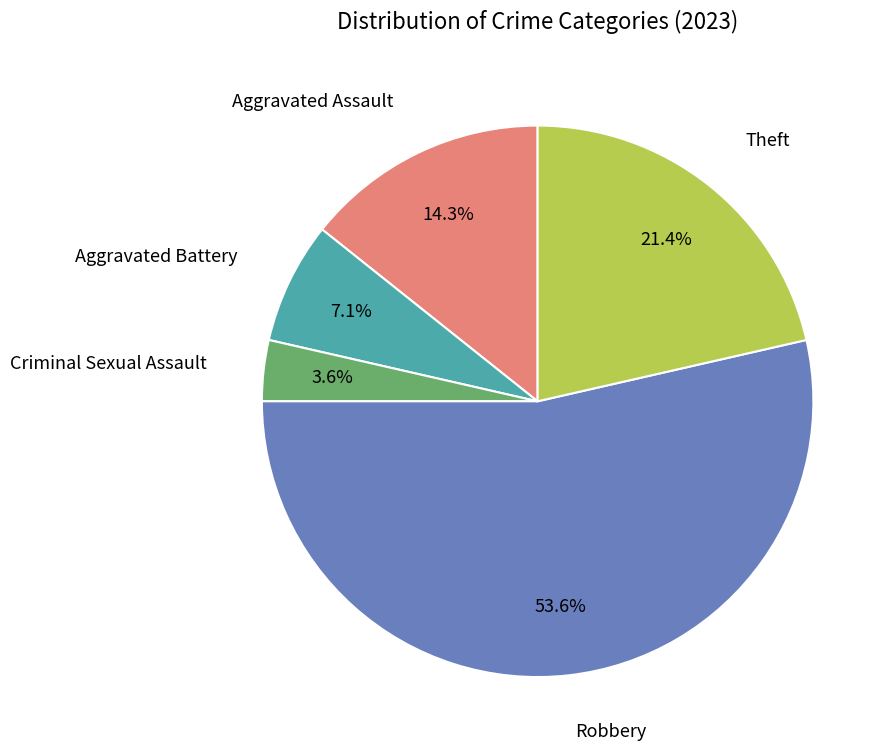

How many segments does this pie chart have?

5